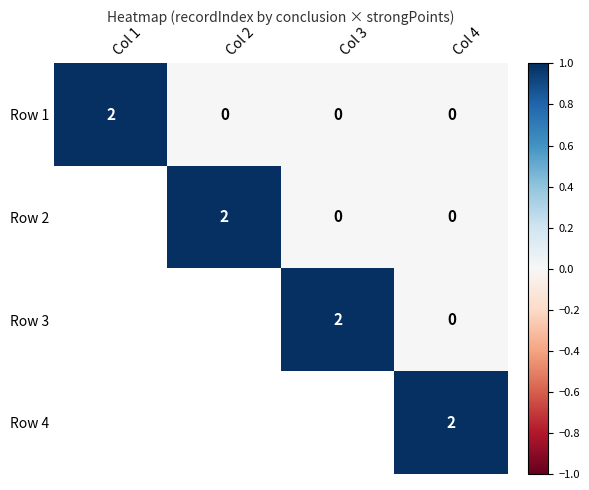

Which category has the lowest value across all series?

Col 2